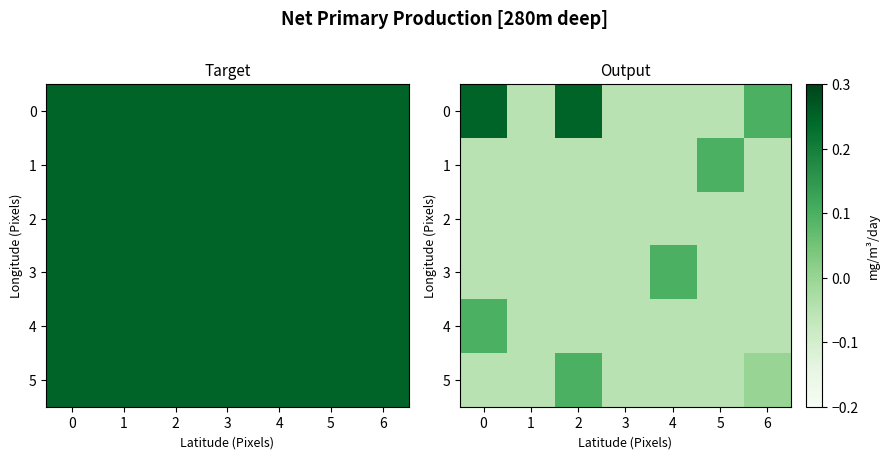

What is the difference between the maximum and minimum values in the 1 series?

0.1